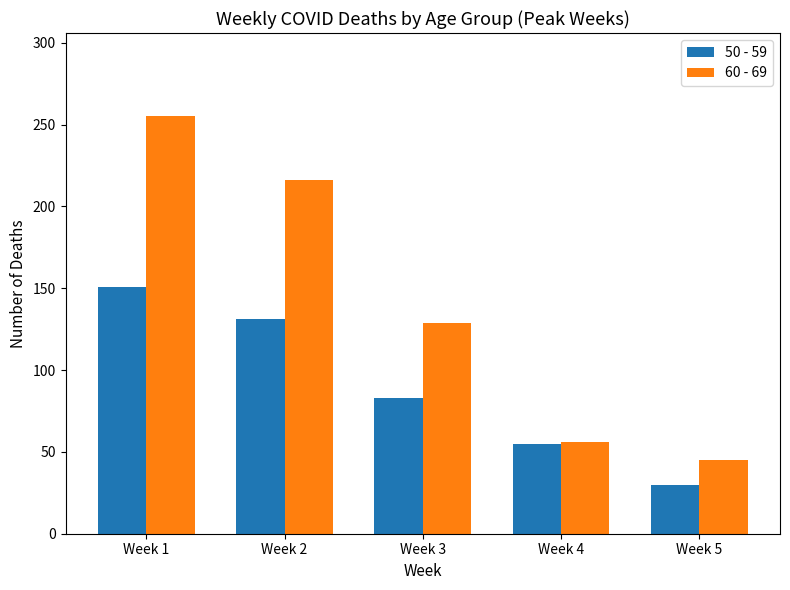

What is the difference between the second highest and minimum values in the 50 - 59 series?

101